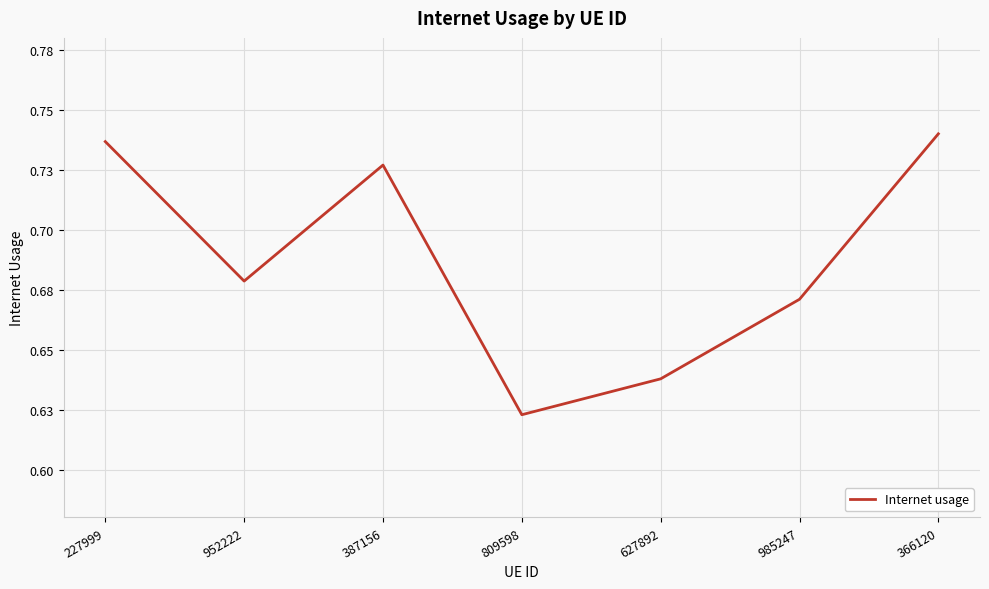

True or false: the data has more than 2 interior local peaks.

False